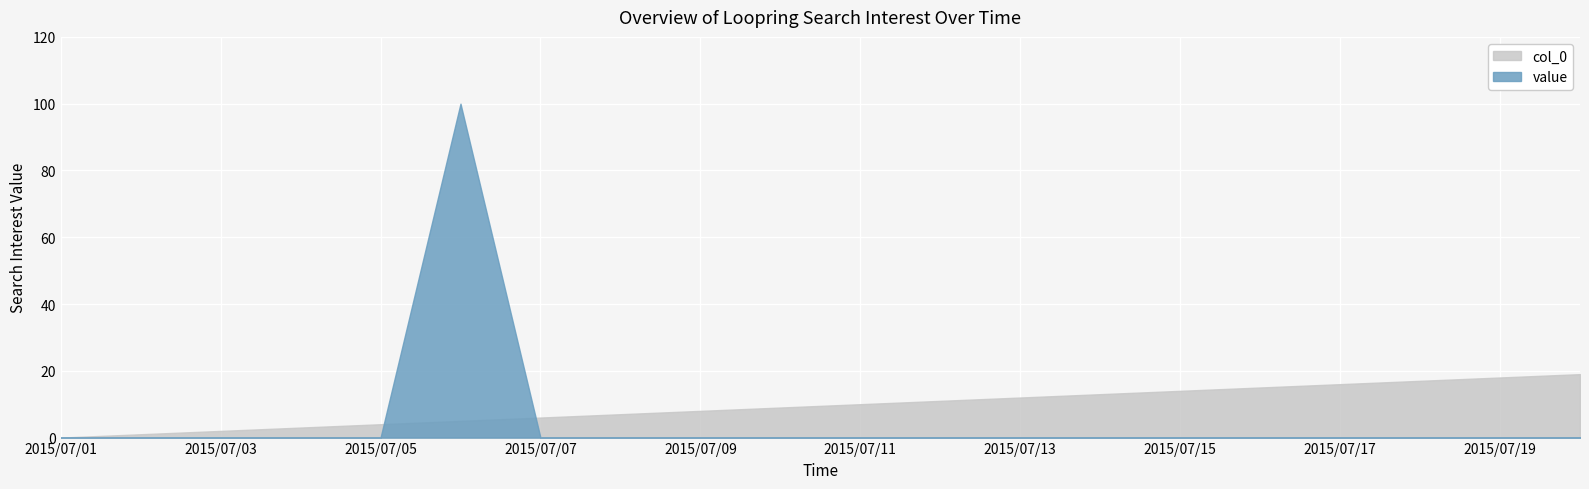

What is the difference between the second highest and second lowest values in the col_0 series?

17